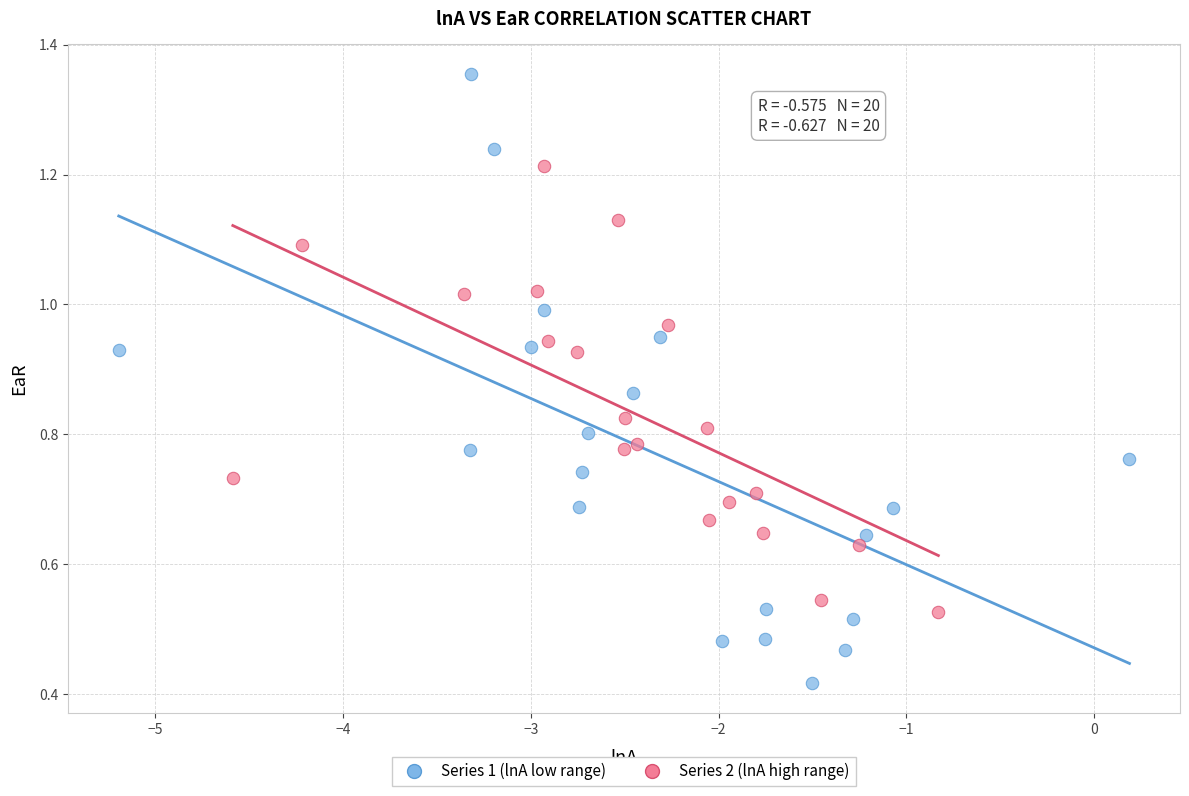

Which series contains the highest Y value?

Series 1 (lnA low range)